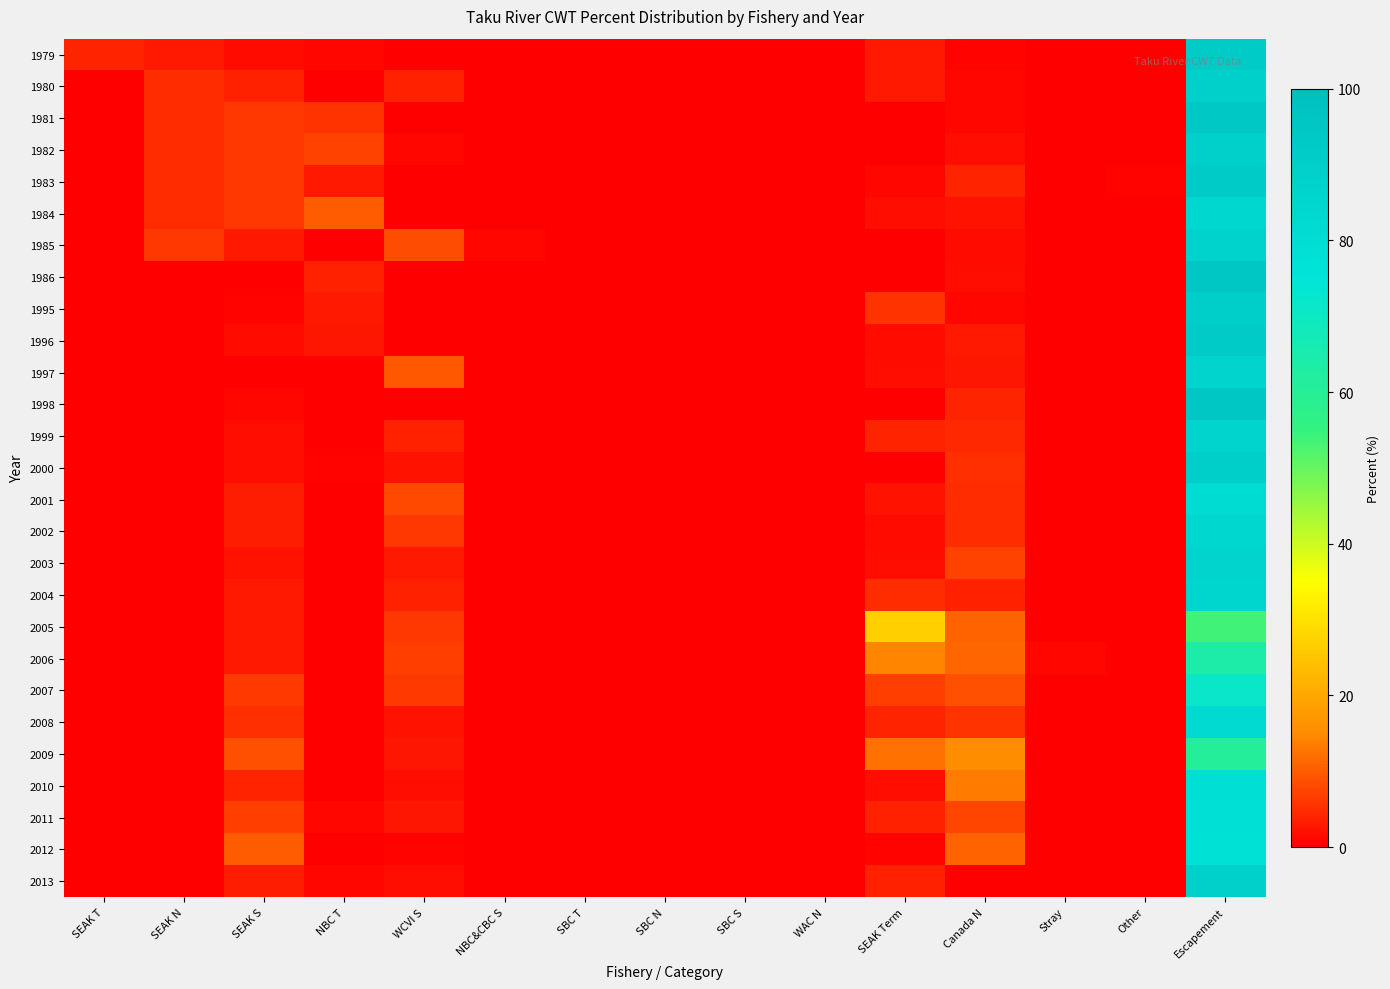

Reading left to right, list all the values displayed in this chart.

1979: SEAK T=4.0	SEAK N=2.8	SEAK S=1.4	NBC T=0.9	WCVI S=0.0	NBC&CBC S=0.0	SBC T=0.0	SBC N=0.0	SBC S=0.0	WAC N=0.0	SEAK Term=2.8	Canada N=0.5	Stray=0.0	Other=0.0	Escapement=91.7
1980: SEAK T=0.0	SEAK N=5.0	SEAK S=3.6	NBC T=0.0	WCVI S=3.6	NBC&CBC S=0.0	SBC T=0.0	SBC N=0.0	SBC S=0.0	WAC N=0.0	SEAK Term=3.0	Canada N=1.0	Stray=0.0	Other=0.0	Escapement=88.8
1981: SEAK T=0.0	SEAK N=5.0	SEAK S=6.0	NBC T=5.5	WCVI S=0.0	NBC&CBC S=0.0	SBC T=0.0	SBC N=0.0	SBC S=0.0	WAC N=0.0	SEAK Term=0.0	Canada N=0.9	Stray=0.0	Other=0.0	Escapement=93.6
1982: SEAK T=0.0	SEAK N=5.0	SEAK S=6.0	NBC T=7.4	WCVI S=1.1	NBC&CBC S=0.0	SBC T=0.0	SBC N=0.0	SBC S=0.0	WAC N=0.0	SEAK Term=0.0	Canada N=1.9	Stray=0.0	Other=0.0	Escapement=88.6
1983: SEAK T=0.0	SEAK N=5.0	SEAK S=6.0	NBC T=2.9	WCVI S=0.0	NBC&CBC S=0.0	SBC T=0.0	SBC N=0.0	SBC S=0.0	WAC N=0.0	SEAK Term=1.1	Canada N=4.0	Stray=0.0	Other=0.6	Escapement=91.4
1984: SEAK T=0.0	SEAK N=5.0	SEAK S=6.0	NBC T=10.1	WCVI S=0.0	NBC&CBC S=0.0	SBC T=0.0	SBC N=0.0	SBC S=0.0	WAC N=0.0	SEAK Term=1.9	Canada N=2.1	Stray=0.0	Other=0.0	Escapement=83.8
1985: SEAK T=0.0	SEAK N=6.0	SEAK S=2.9	NBC T=0.0	WCVI S=8.4	NBC&CBC S=0.9	SBC T=0.0	SBC N=0.0	SBC S=0.0	WAC N=0.0	SEAK Term=0.0	Canada N=1.4	Stray=0.0	Other=0.0	Escapement=86.5
1986: SEAK T=0.0	SEAK N=0.0	SEAK S=0.0	NBC T=3.5	WCVI S=0.0	NBC&CBC S=0.0	SBC T=0.0	SBC N=0.0	SBC S=0.0	WAC N=0.0	SEAK Term=0.0	Canada N=1.8	Stray=0.0	Other=0.0	Escapement=94.7
1995: SEAK T=0.0	SEAK N=0.0	SEAK S=0.6	NBC T=2.8	WCVI S=0.0	NBC&CBC S=0.0	SBC T=0.0	SBC N=0.0	SBC S=0.0	WAC N=0.0	SEAK Term=5.6	Canada N=1.1	Stray=0.0	Other=0.0	Escapement=90.0
1996: SEAK T=0.0	SEAK N=0.0	SEAK S=1.5	NBC T=2.6	WCVI S=0.0	NBC&CBC S=0.0	SBC T=0.0	SBC N=0.0	SBC S=0.0	WAC N=0.0	SEAK Term=1.3	Canada N=3.1	Stray=0.0	Other=0.0	Escapement=91.6
1997: SEAK T=0.0	SEAK N=0.0	SEAK S=0.3	NBC T=0.0	WCVI S=9.7	NBC&CBC S=0.0	SBC T=0.0	SBC N=0.0	SBC S=0.0	WAC N=0.0	SEAK Term=1.8	Canada N=2.4	Stray=0.0	Other=0.0	Escapement=85.7
1998: SEAK T=0.0	SEAK N=0.0	SEAK S=1.0	NBC T=0.0	WCVI S=0.0	NBC&CBC S=0.0	SBC T=0.0	SBC N=0.0	SBC S=0.0	WAC N=0.0	SEAK Term=0.0	Canada N=4.2	Stray=0.0	Other=0.0	Escapement=94.8
1999: SEAK T=0.0	SEAK N=0.0	SEAK S=1.9	NBC T=0.0	WCVI S=3.5	NBC&CBC S=0.0	SBC T=0.0	SBC N=0.0	SBC S=0.0	WAC N=0.0	SEAK Term=4.0	Canada N=4.3	Stray=0.0	Other=0.0	Escapement=86.3
2000: SEAK T=0.0	SEAK N=0.0	SEAK S=1.9	NBC T=0.5	WCVI S=2.2	NBC&CBC S=0.0	SBC T=0.0	SBC N=0.0	SBC S=0.0	WAC N=0.0	SEAK Term=0.3	Canada N=5.5	Stray=0.0	Other=0.0	Escapement=89.6
2001: SEAK T=0.0	SEAK N=0.0	SEAK S=3.3	NBC T=0.1	WCVI S=8.1	NBC&CBC S=0.0	SBC T=0.0	SBC N=0.0	SBC S=0.0	WAC N=0.0	SEAK Term=2.3	Canada N=5.1	Stray=0.1	Other=0.0	Escapement=81.2
2002: SEAK T=0.0	SEAK N=0.0	SEAK S=3.3	NBC T=0.0	WCVI S=6.1	NBC&CBC S=0.0	SBC T=0.0	SBC N=0.0	SBC S=0.0	WAC N=0.0	SEAK Term=1.4	Canada N=4.9	Stray=0.0	Other=0.0	Escapement=84.2
2003: SEAK T=0.0	SEAK N=0.0	SEAK S=2.1	NBC T=0.1	WCVI S=3.1	NBC&CBC S=0.0	SBC T=0.0	SBC N=0.0	SBC S=0.0	WAC N=0.0	SEAK Term=1.7	Canada N=7.0	Stray=0.0	Other=0.0	Escapement=85.9
2004: SEAK T=0.0	SEAK N=0.0	SEAK S=3.0	NBC T=0.3	WCVI S=3.9	NBC&CBC S=0.0	SBC T=0.0	SBC N=0.0	SBC S=0.0	WAC N=0.0	SEAK Term=4.7	Canada N=3.7	Stray=0.0	Other=0.0	Escapement=84.5
2005: SEAK T=0.0	SEAK N=0.0	SEAK S=2.8	NBC T=0.2	WCVI S=6.2	NBC&CBC S=0.0	SBC T=0.0	SBC N=0.0	SBC S=0.0	WAC N=0.0	SEAK Term=26.7	Canada N=10.6	Stray=0.0	Other=0.0	Escapement=53.5
2006: SEAK T=0.0	SEAK N=0.0	SEAK S=2.9	NBC T=0.0	WCVI S=6.8	NBC&CBC S=0.0	SBC T=0.0	SBC N=0.0	SBC S=0.0	WAC N=0.0	SEAK Term=14.2	Canada N=11.3	Stray=0.9	Other=0.0	Escapement=63.9
2007: SEAK T=0.0	SEAK N=0.0	SEAK S=6.5	NBC T=0.0	WCVI S=6.5	NBC&CBC S=0.0	SBC T=0.0	SBC N=0.0	SBC S=0.0	WAC N=0.0	SEAK Term=6.7	Canada N=9.0	Stray=0.0	Other=0.0	Escapement=71.4
2008: SEAK T=0.0	SEAK N=0.0	SEAK S=5.4	NBC T=0.0	WCVI S=2.0	NBC&CBC S=0.0	SBC T=0.0	SBC N=0.0	SBC S=0.0	WAC N=0.0	SEAK Term=4.2	Canada N=5.8	Stray=0.4	Other=0.0	Escapement=82.2
2009: SEAK T=0.0	SEAK N=0.0	SEAK S=8.8	NBC T=0.0	WCVI S=2.6	NBC&CBC S=0.0	SBC T=0.0	SBC N=0.0	SBC S=0.0	WAC N=0.0	SEAK Term=12.2	Canada N=15.4	Stray=0.0	Other=0.0	Escapement=60.9
2010: SEAK T=0.0	SEAK N=0.0	SEAK S=4.0	NBC T=0.0	WCVI S=1.8	NBC&CBC S=0.0	SBC T=0.0	SBC N=0.0	SBC S=0.0	WAC N=0.0	SEAK Term=1.8	Canada N=13.3	Stray=0.0	Other=0.0	Escapement=79.1
2011: SEAK T=0.0	SEAK N=0.0	SEAK S=6.9	NBC T=0.9	WCVI S=2.7	NBC&CBC S=0.0	SBC T=0.0	SBC N=0.0	SBC S=0.0	WAC N=0.0	SEAK Term=3.9	Canada N=7.8	Stray=0.0	Other=0.0	Escapement=77.9
2012: SEAK T=0.0	SEAK N=0.0	SEAK S=9.9	NBC T=0.4	WCVI S=0.7	NBC&CBC S=0.0	SBC T=0.0	SBC N=0.0	SBC S=0.0	WAC N=0.0	SEAK Term=0.7	Canada N=10.7	Stray=0.0	Other=0.0	Escapement=77.6
2013: SEAK T=0.0	SEAK N=0.0	SEAK S=3.4	NBC T=1.1	WCVI S=1.7	NBC&CBC S=0.0	SBC T=0.0	SBC N=0.0	SBC S=0.0	WAC N=0.3	SEAK Term=3.7	Canada N=0.0	Stray=0.0	Other=0.0	Escapement=88.6